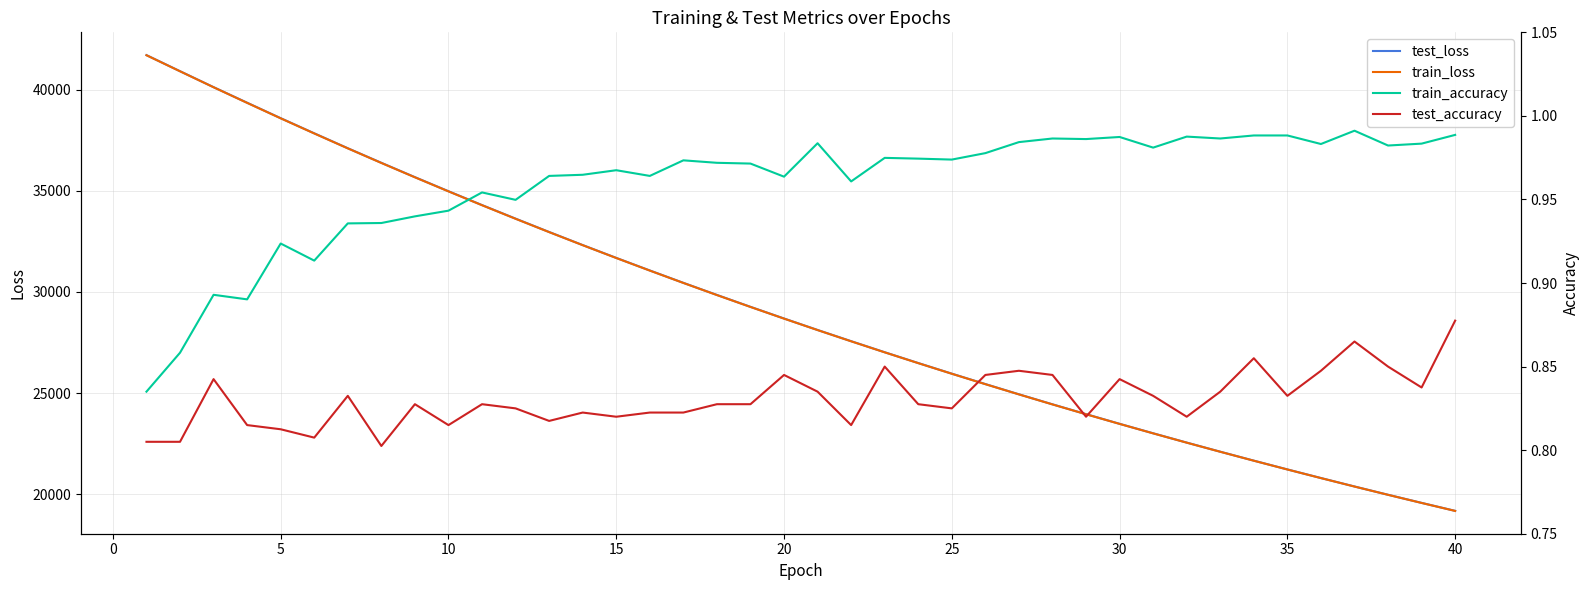

Which series has the largest total across all categories?

test_loss